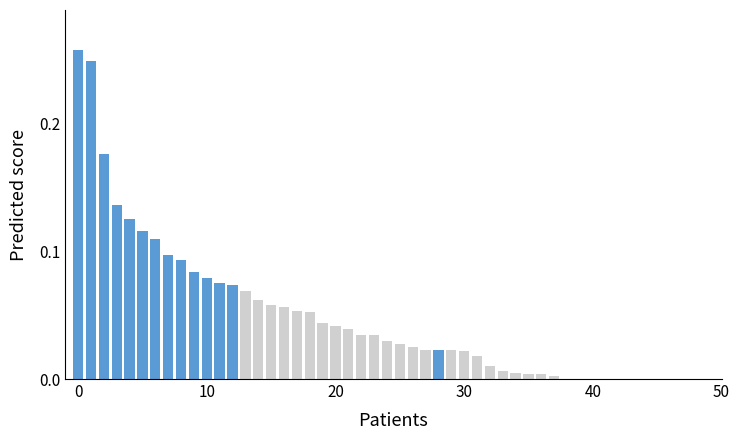

Rank the series at 9 from highest to lowest value.

Other, Highlighted